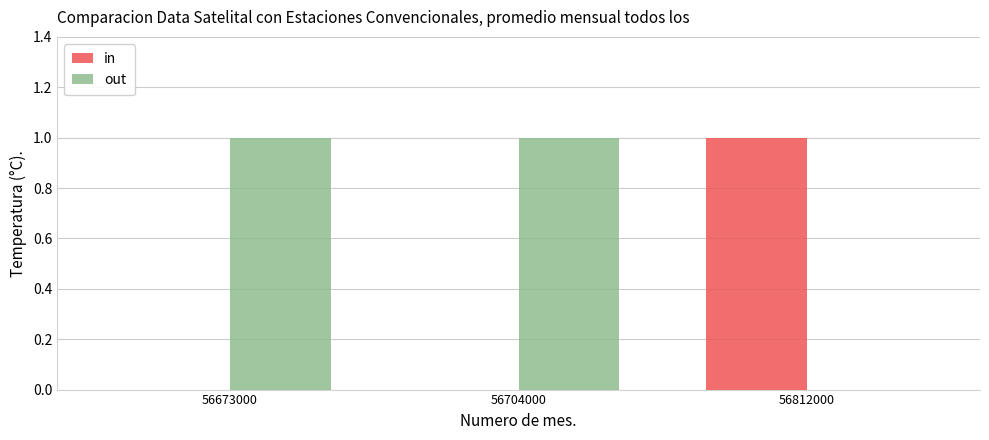

How many series are shown in this chart?

2